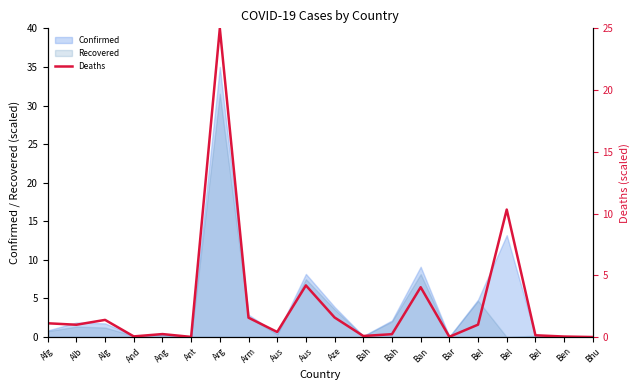

What is the ratio of the value at Afg to the value at Arm?

0.7